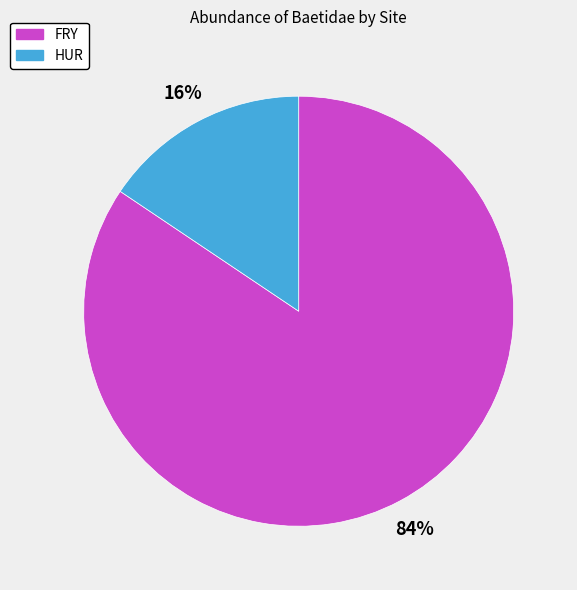

What is the largest slice in the pie chart?

FRY